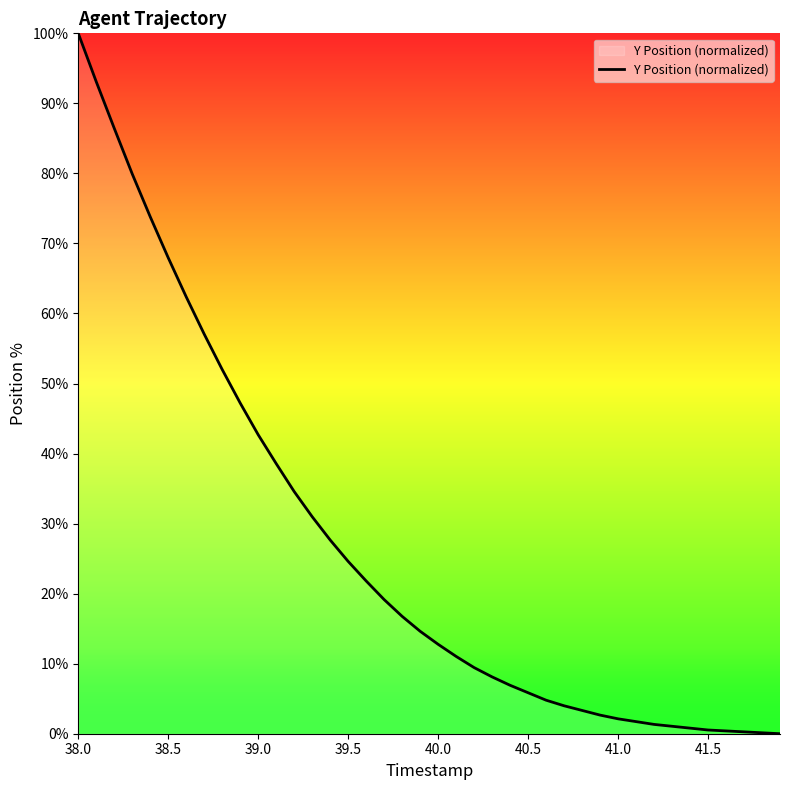

What is the difference between the maximum and minimum values?

100.0